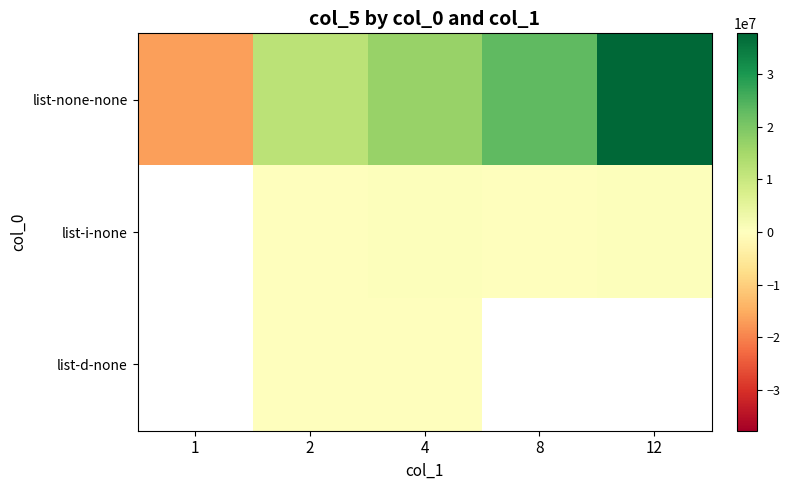

Which series has the largest total across all categories?

list-none-none